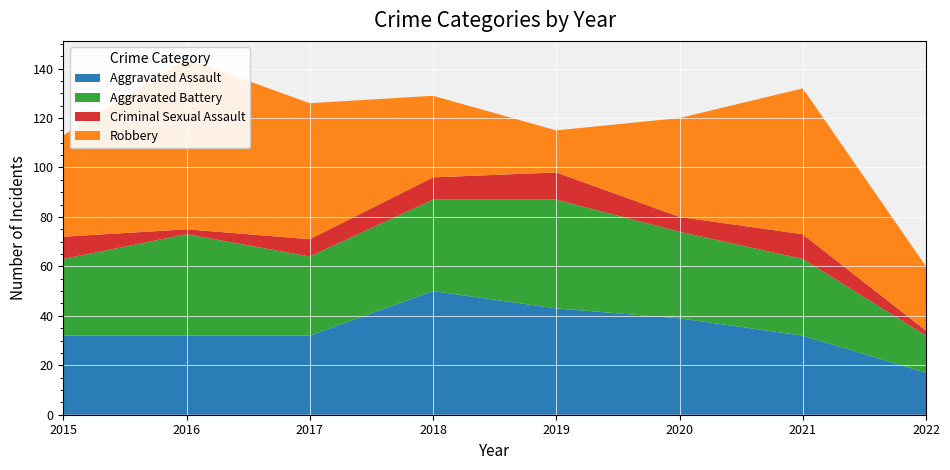

Reading right to left, what are all the values shown in this chart?

Aggravated Assault: 2022=17	2021=32	2020=39	2019=43	2018=50	2017=32	2016=32	2015=32
Aggravated Battery: 2022=15	2021=31	2020=35	2019=44	2018=37	2017=32	2016=41	2015=31
Criminal Sexual Assault: 2022=2	2021=10	2020=6	2019=11	2018=9	2017=7	2016=2	2015=9
Robbery: 2022=26	2021=59	2020=40	2019=17	2018=33	2017=55	2016=69	2015=41